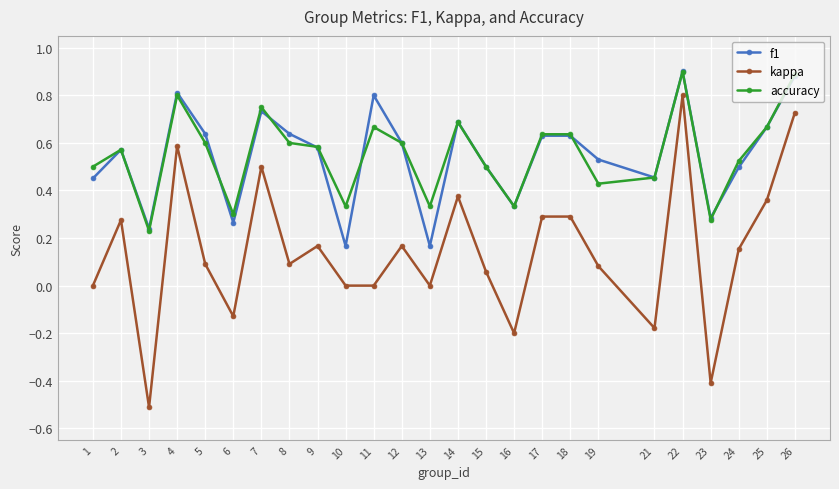

Between 5 and 26, which series saw the biggest shift?

kappa